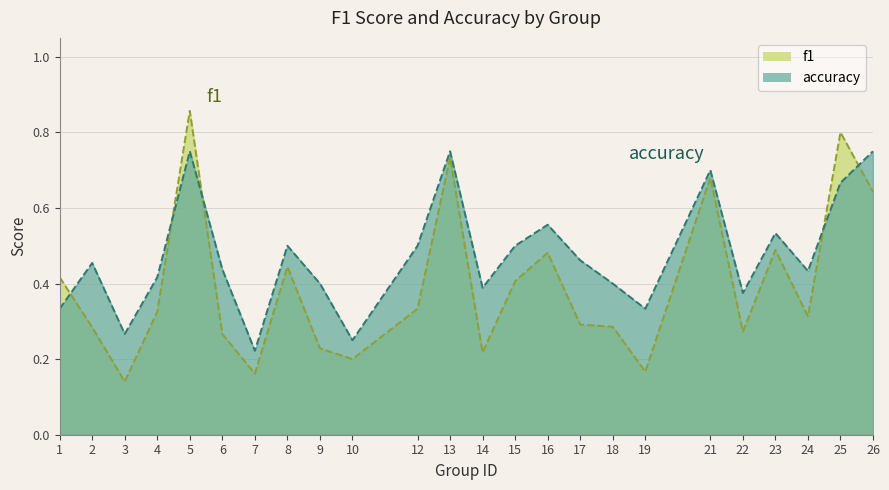

At which label does f1 reach its peak?

5